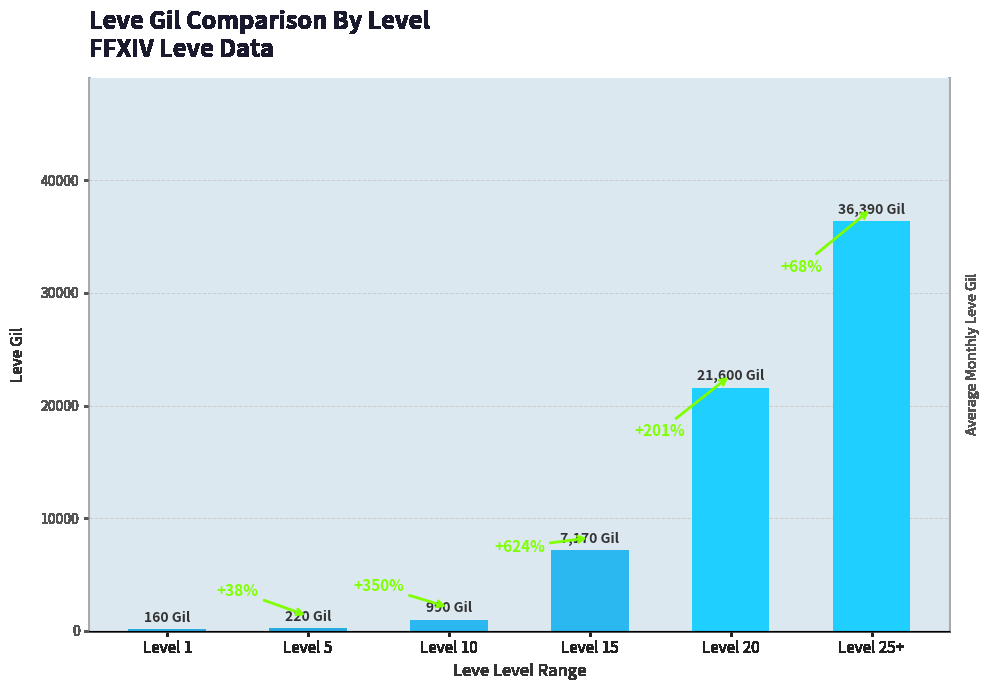

Reading left to right, extract all data points from this chart.

160	220	990	7170	21600	36390